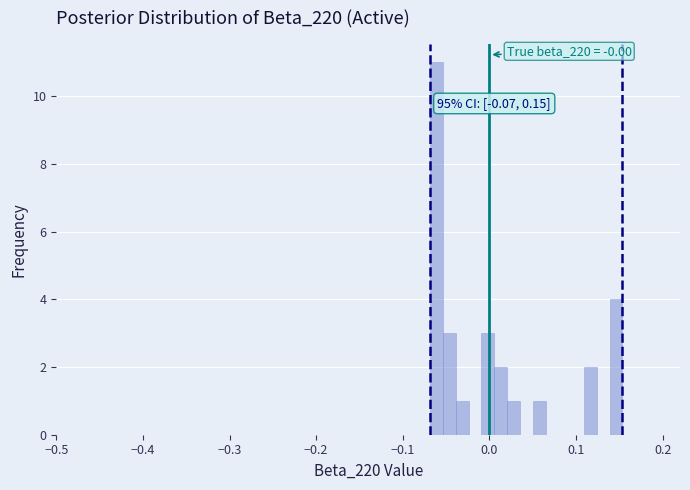

Around what value on the x-axis is the tallest bar? Give the approximate position of its centre, as read against the axis.

-0.06